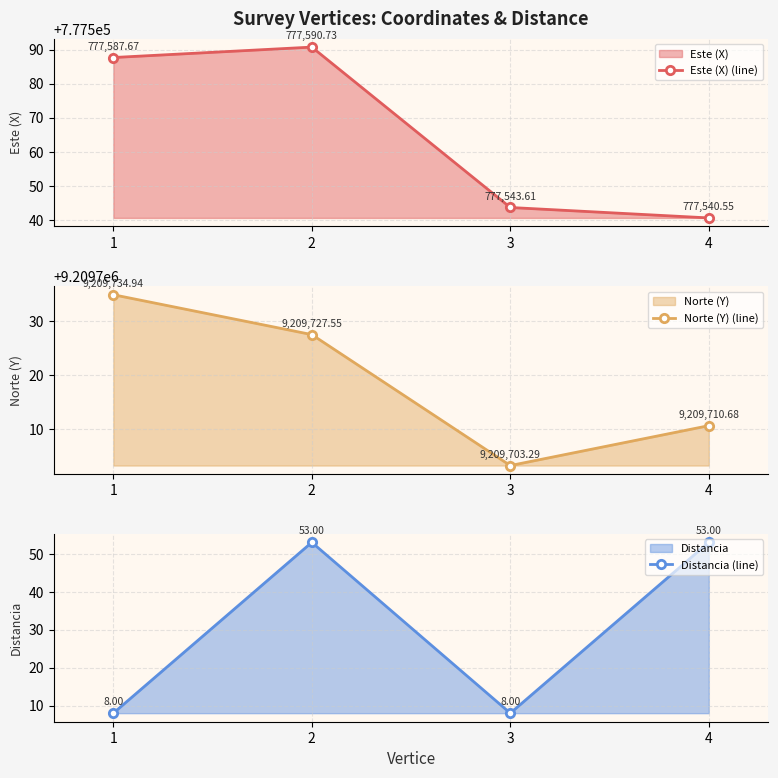

Where is Este (X) (line) nearest to the value 777565?

3